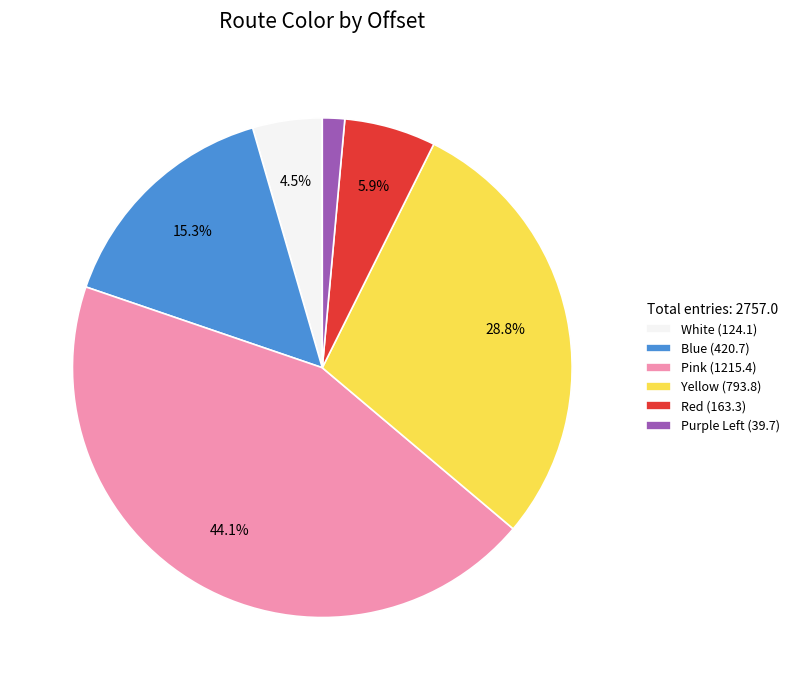

What is the ratio of the value at Blue to the value at Red?

2.6